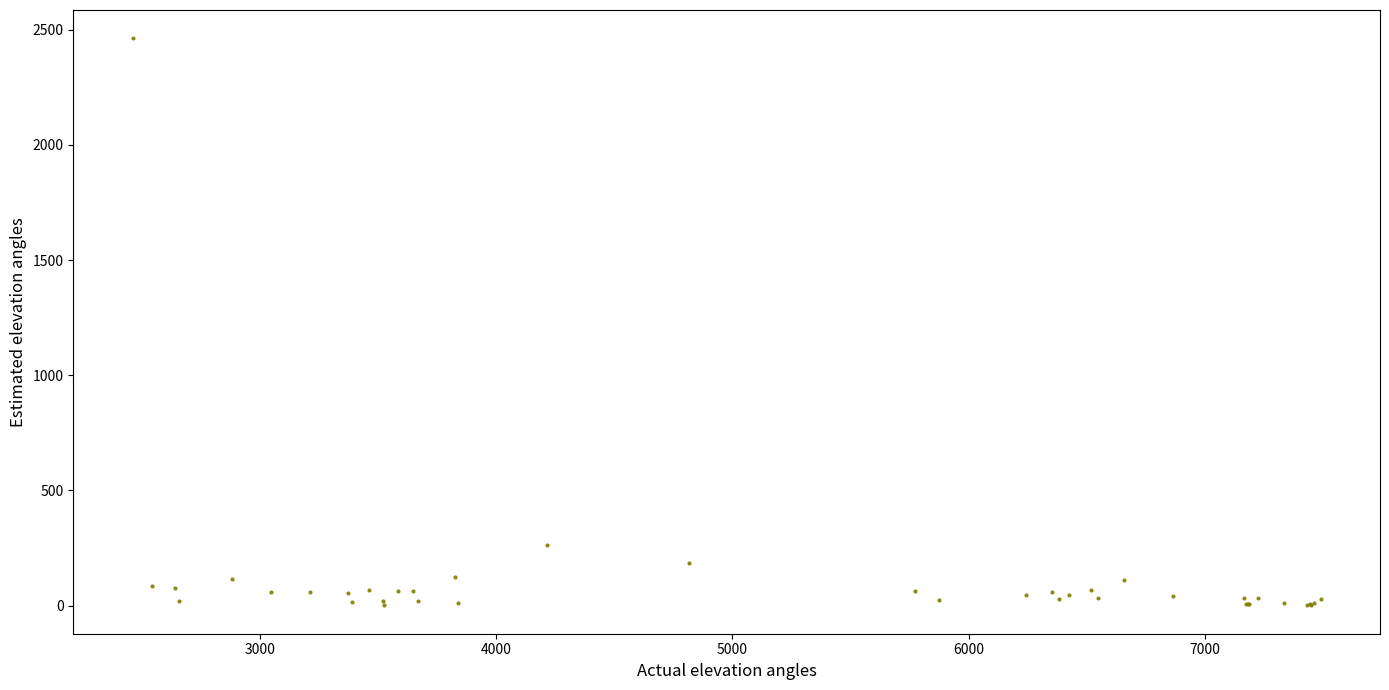

What Y value in the scatter plot is closest to 1232?

264